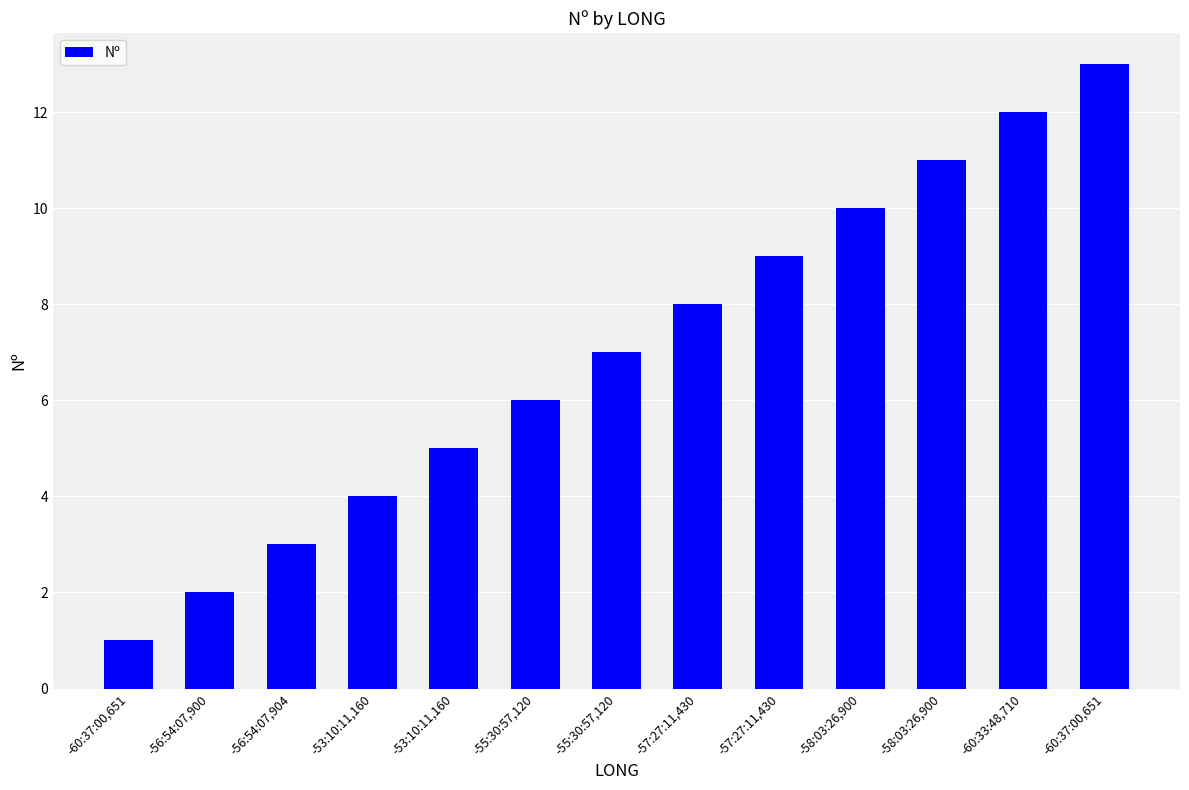

What is the value of the 6th bar from the left?

6